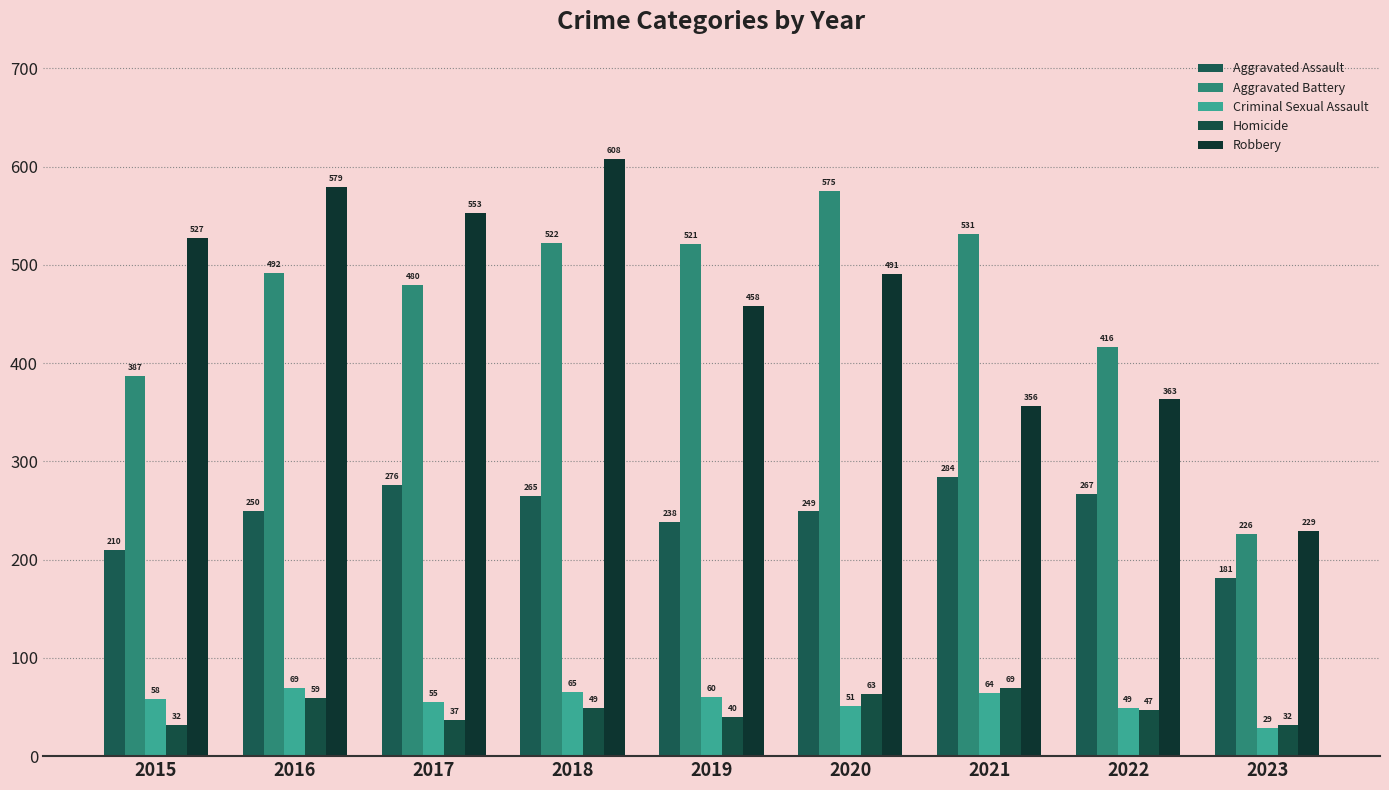

What is the difference between the maximum and minimum values in the Aggravated Assault series?

103